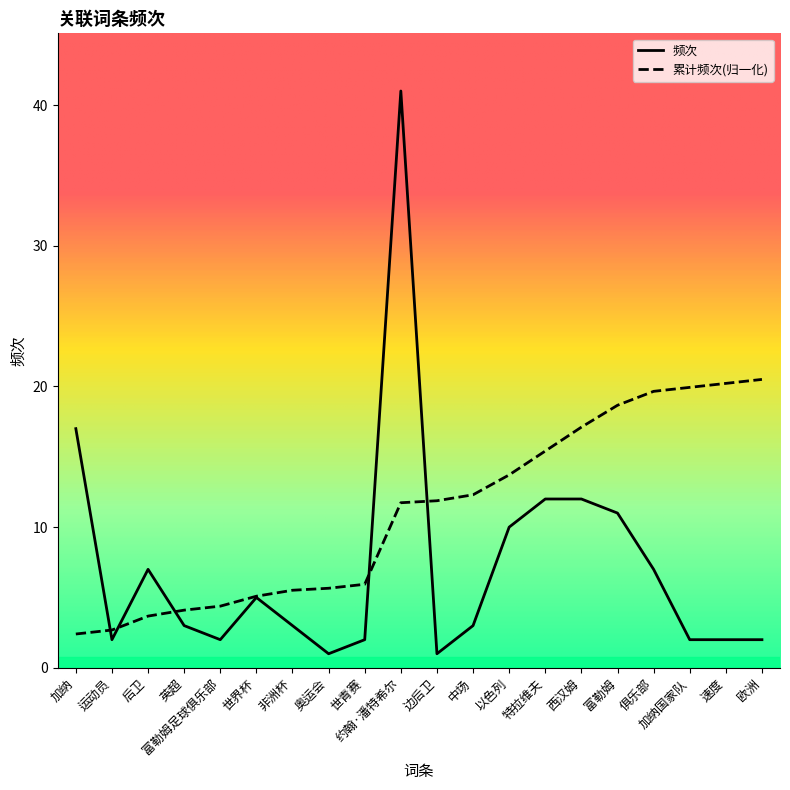

Reading left to right, transcribe all the data shown in this chart.

17	2	7	3	2	5	3	1	2	41	1	3	10	12	12	11	7	2	2	2